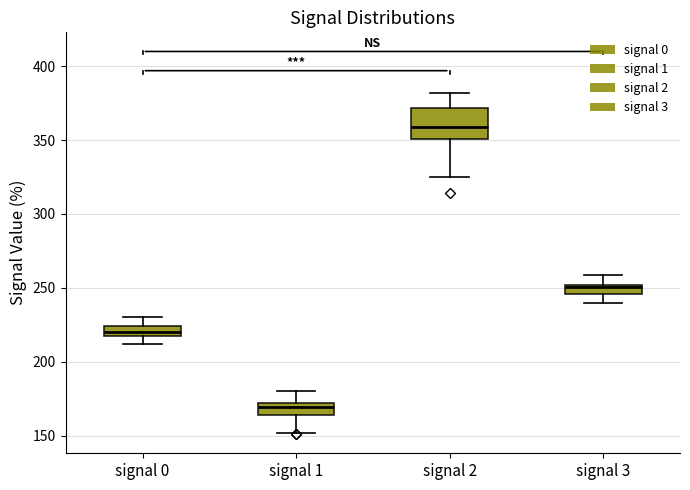

Which box's median line is the lowest?

signal 1